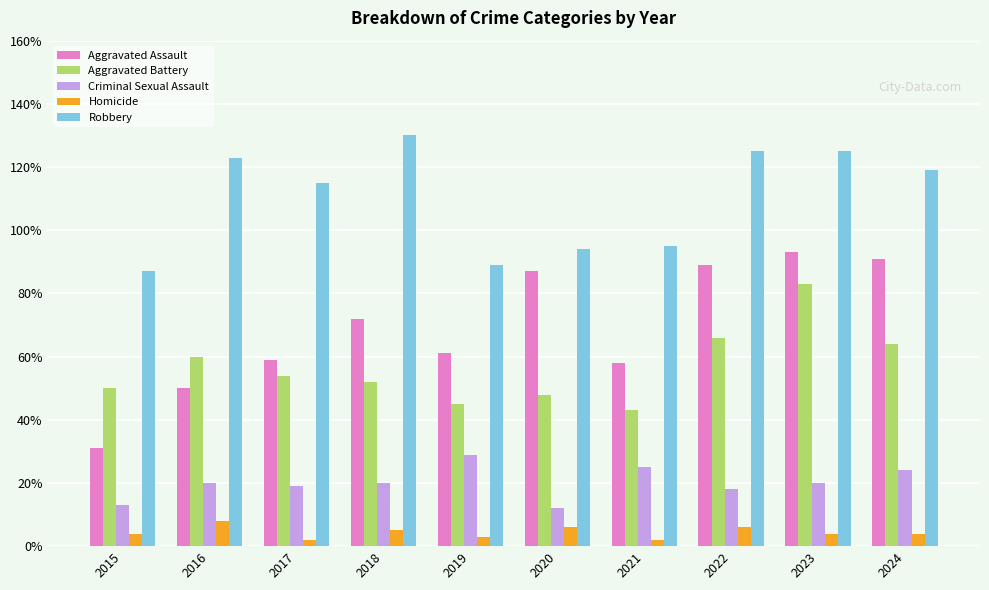

What is the average value of the Homicide series?

4